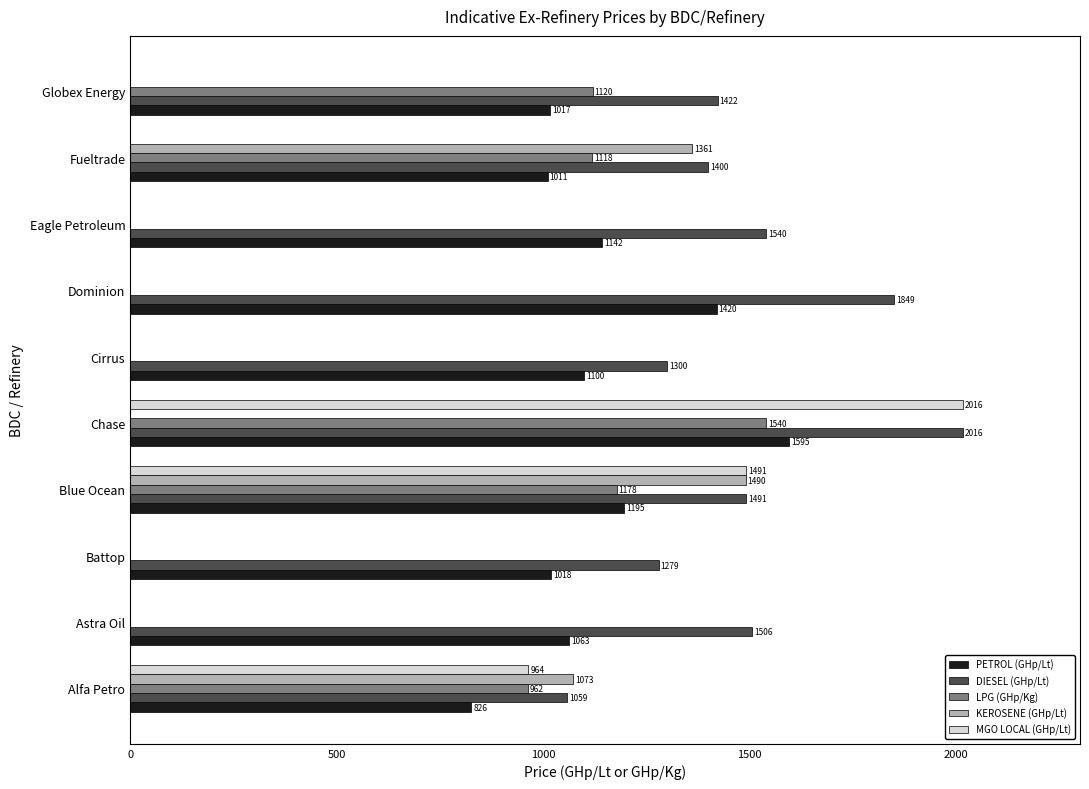

True or false: KEROSENE (GHp/Lt) has a value of 0.0 at Battop.

True